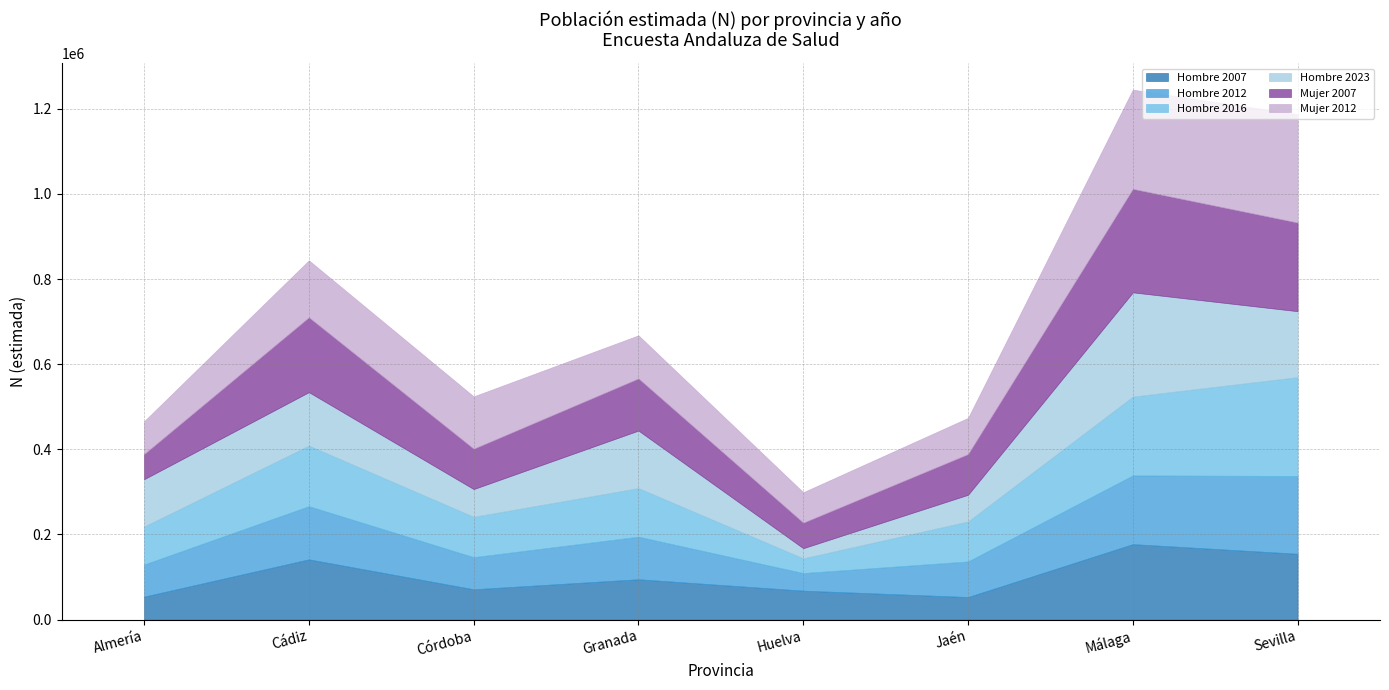

What is the difference between the Hombre 2023 values at Sevilla and Cádiz?

29319